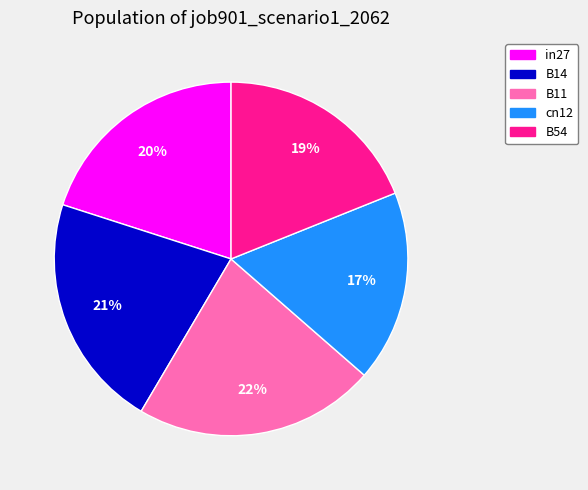

How many segments does this pie chart have?

5